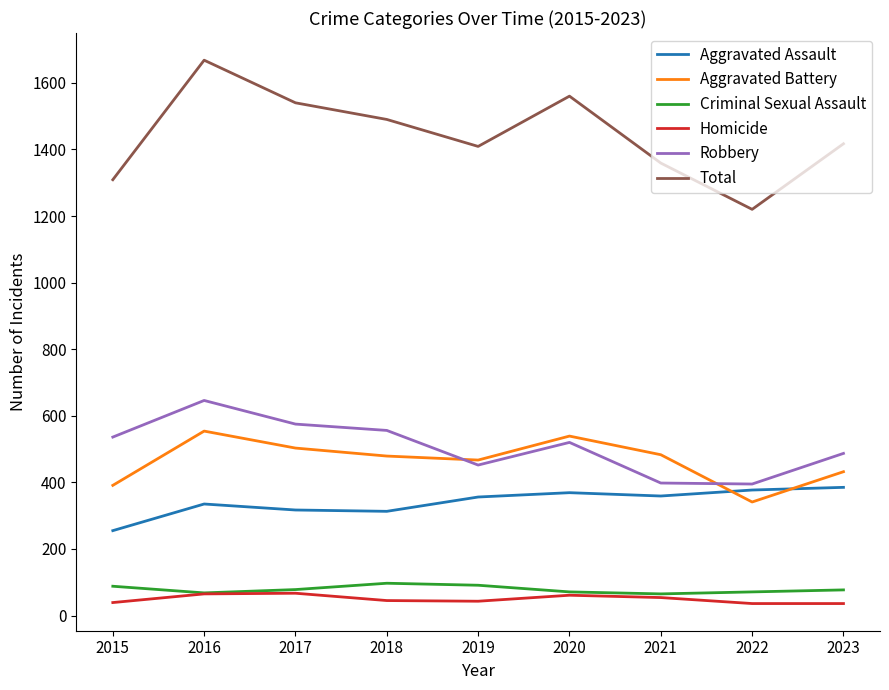

What are all the series names shown in the legend?

Aggravated Assault, Aggravated Battery, Criminal Sexual Assault, Homicide, Robbery, Total